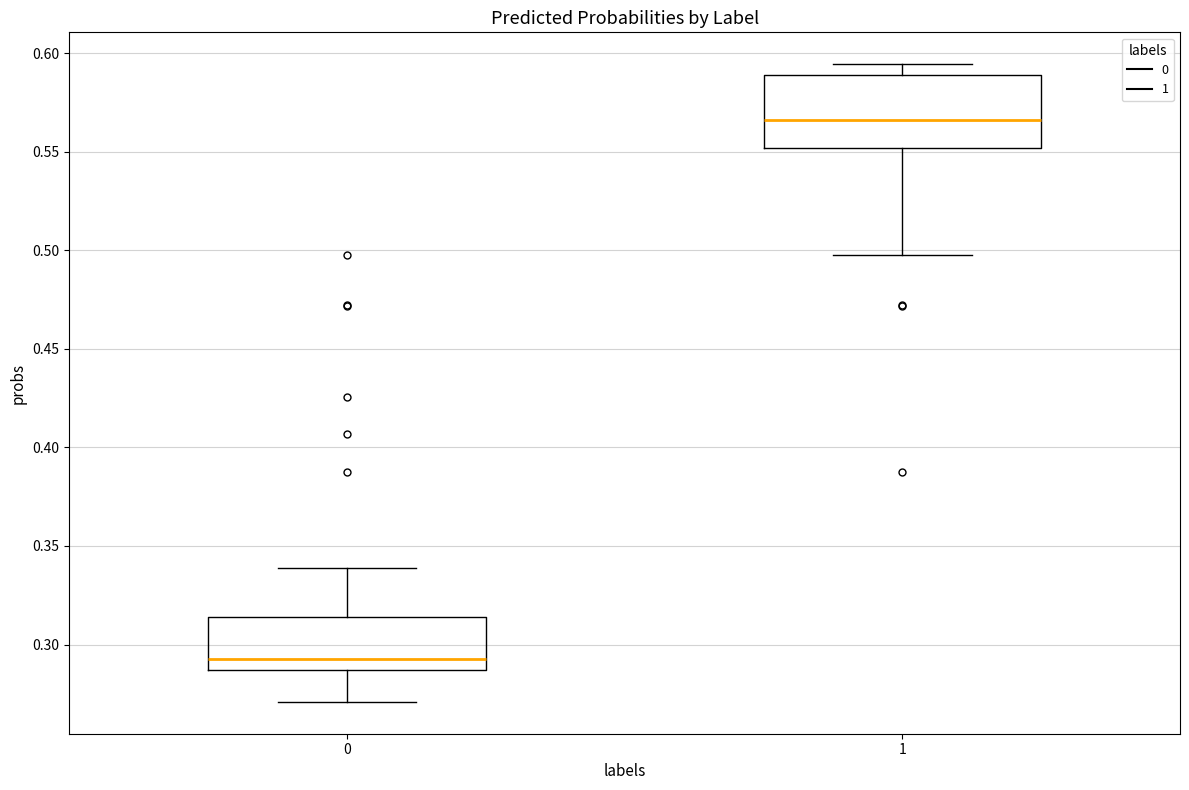

Comparing the boxes themselves (not the whiskers), which one is the tallest?

1